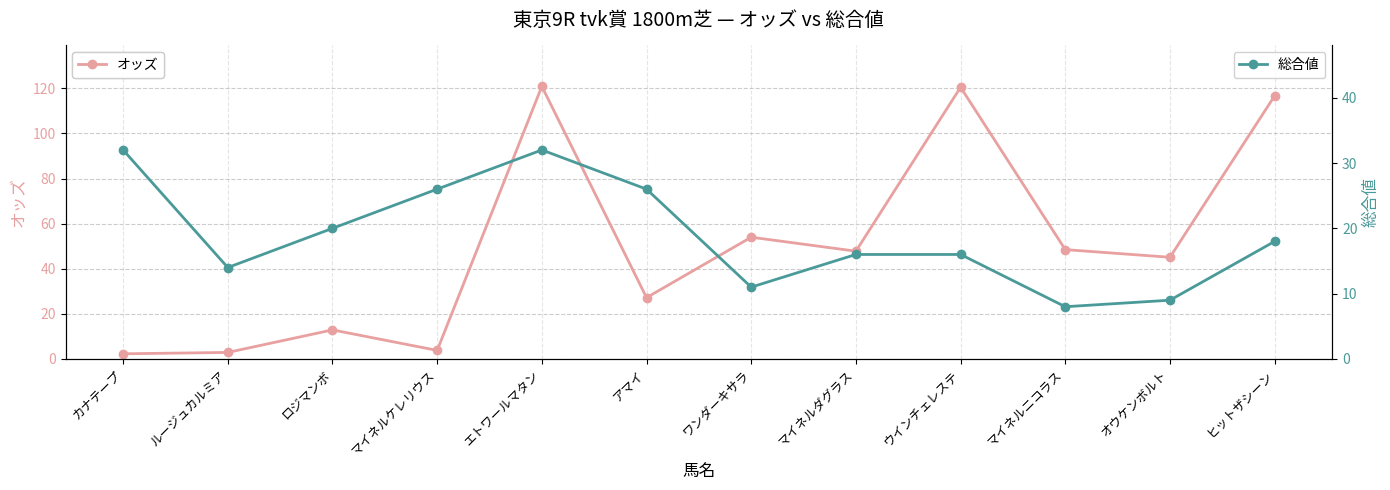

In オッズ, how many points are higher than both neighbors (excluding endpoints)?

4